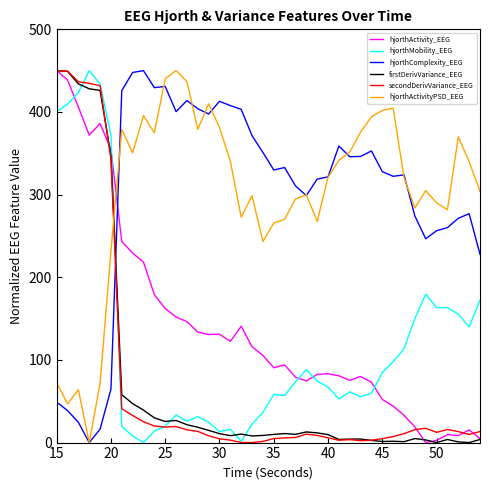

What is the maximum value shown in the chart?

450.0